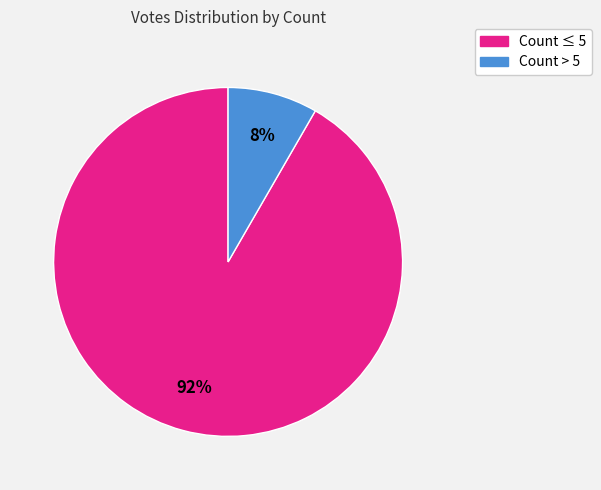

To the nearest percent, what is the average slice percentage?

50%